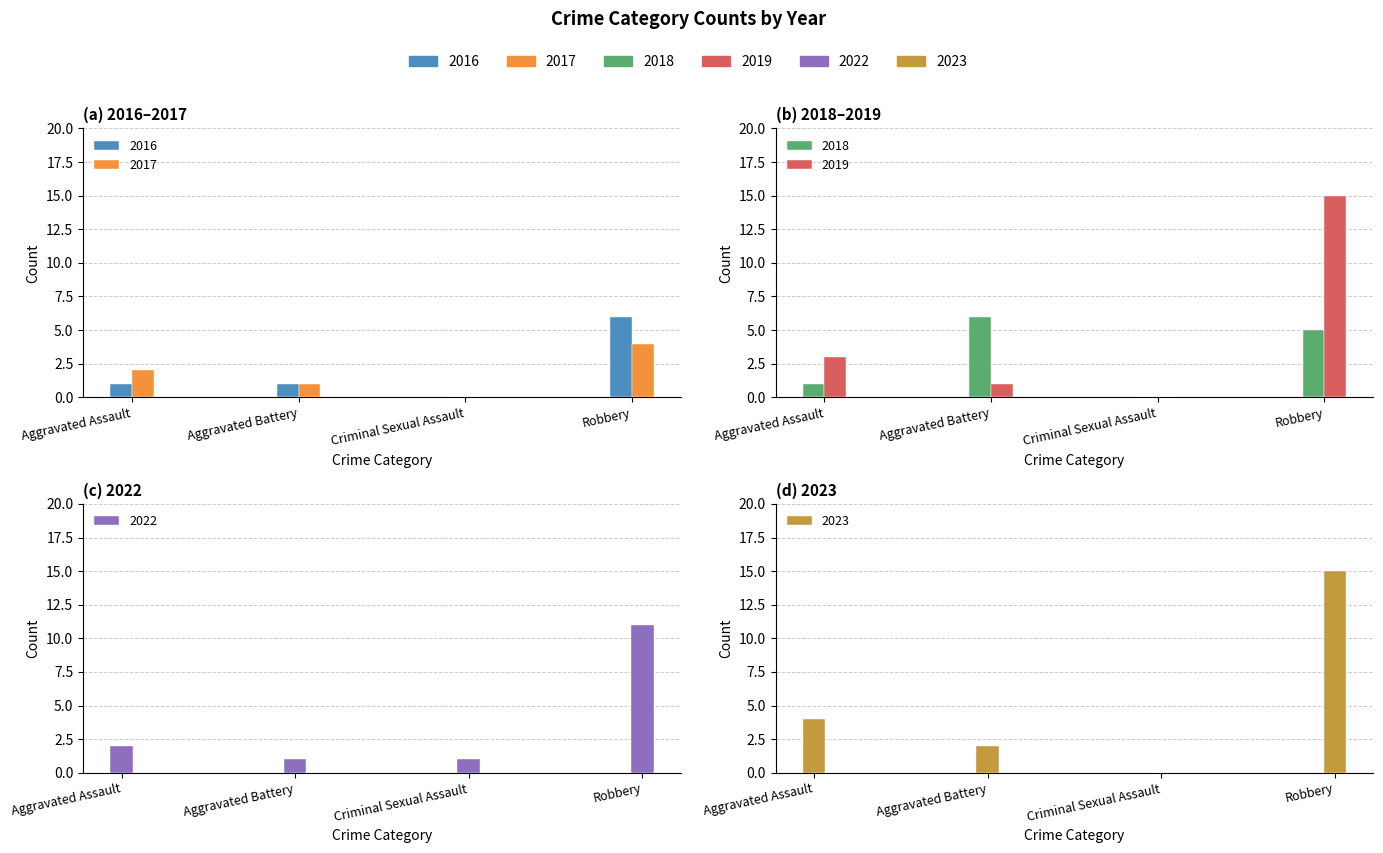

Is the value of 2016 at Aggravated Battery greater than the value of 2018 at Aggravated Battery?

No